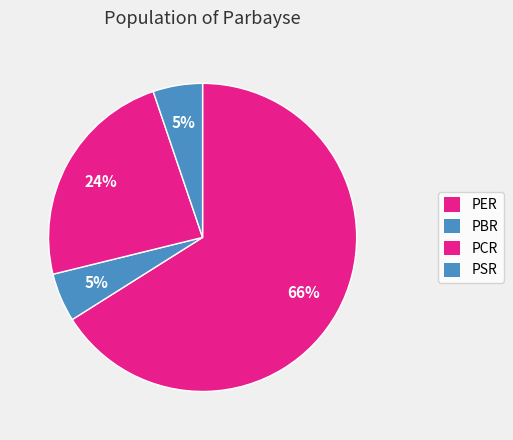

To the nearest percent, what percentage of the pie is PSR?

5%